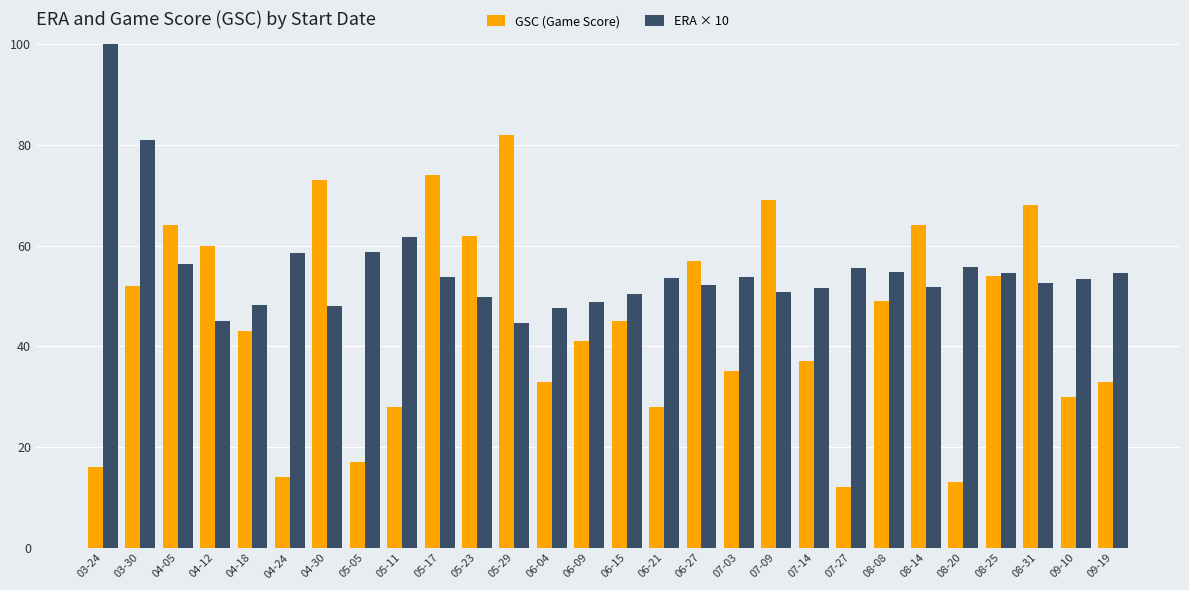

What is the difference between the maximum and second lowest values in the GSC (Game Score) series?

69.0